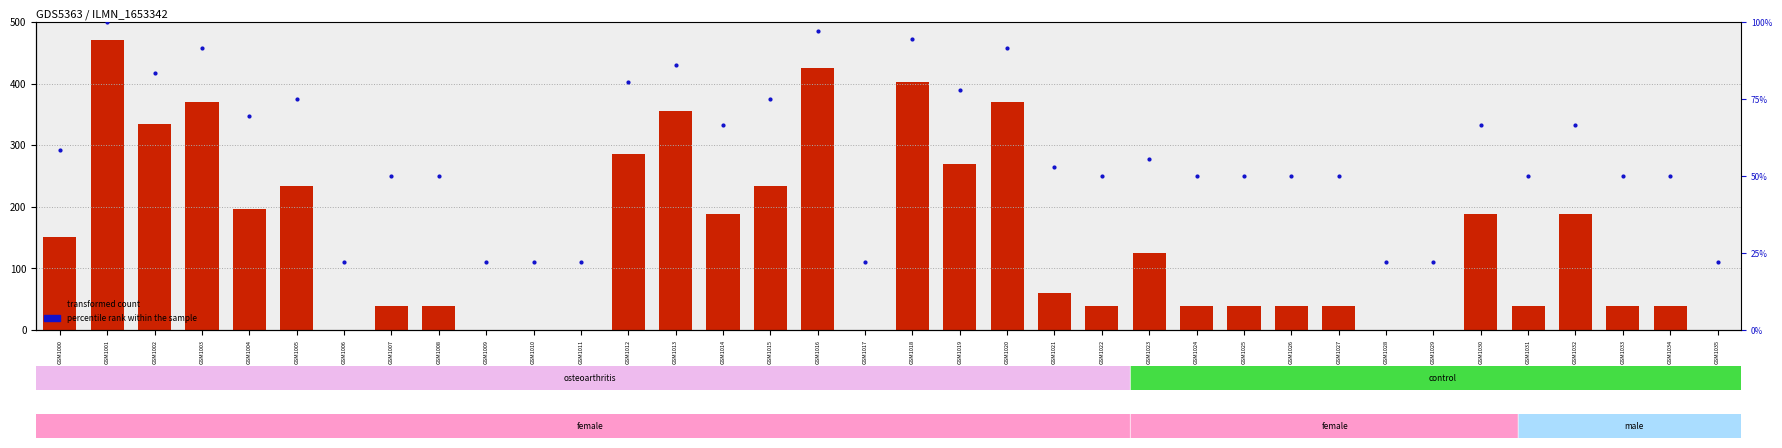

At which category is the sum across all series the highest?

GSM1001